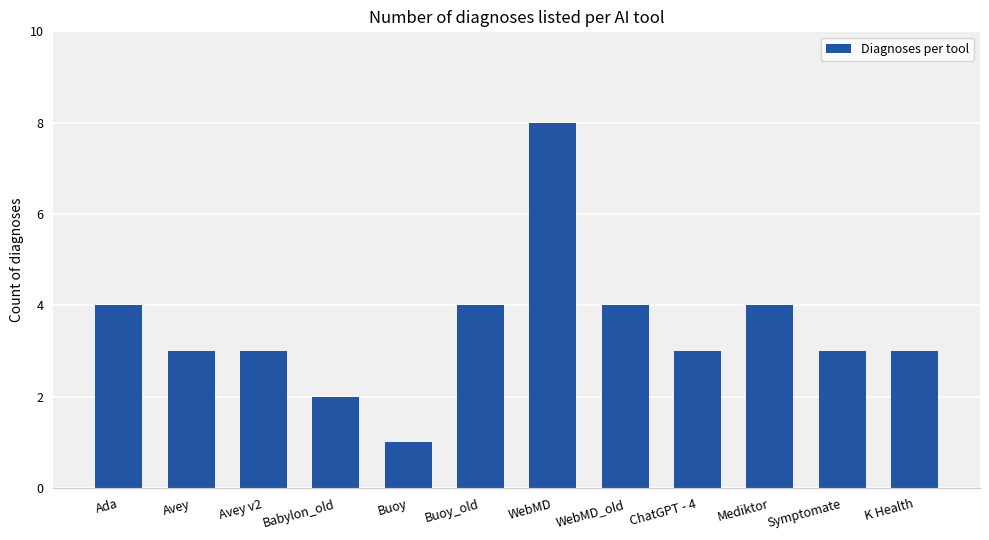

Reading left to right, list all the values displayed in this chart.

4	3	3	2	1	4	8	4	3	4	3	3